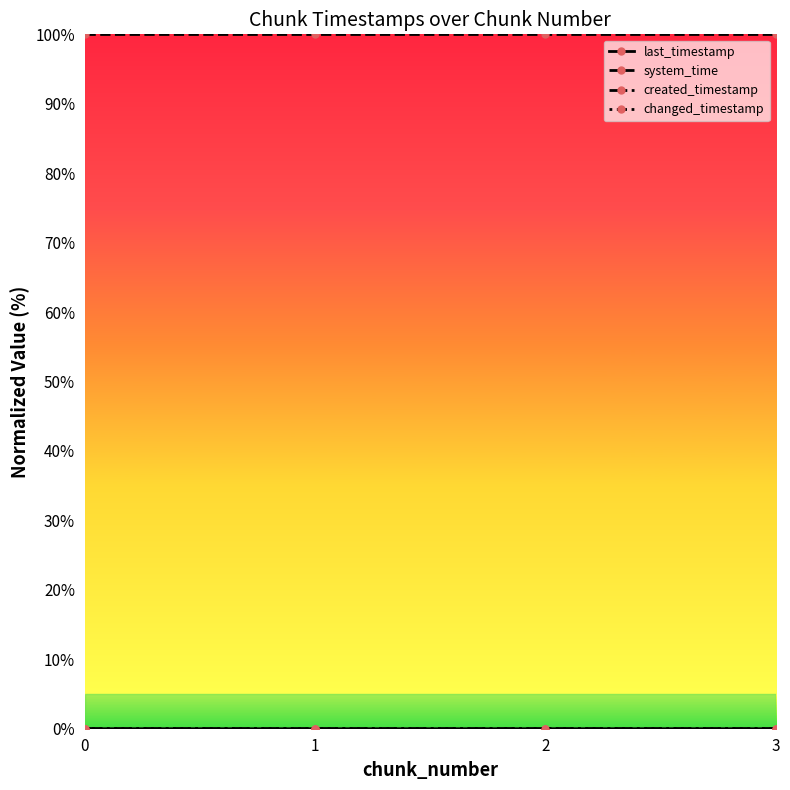

Between 1 and 3, which series saw the biggest shift?

created_timestamp